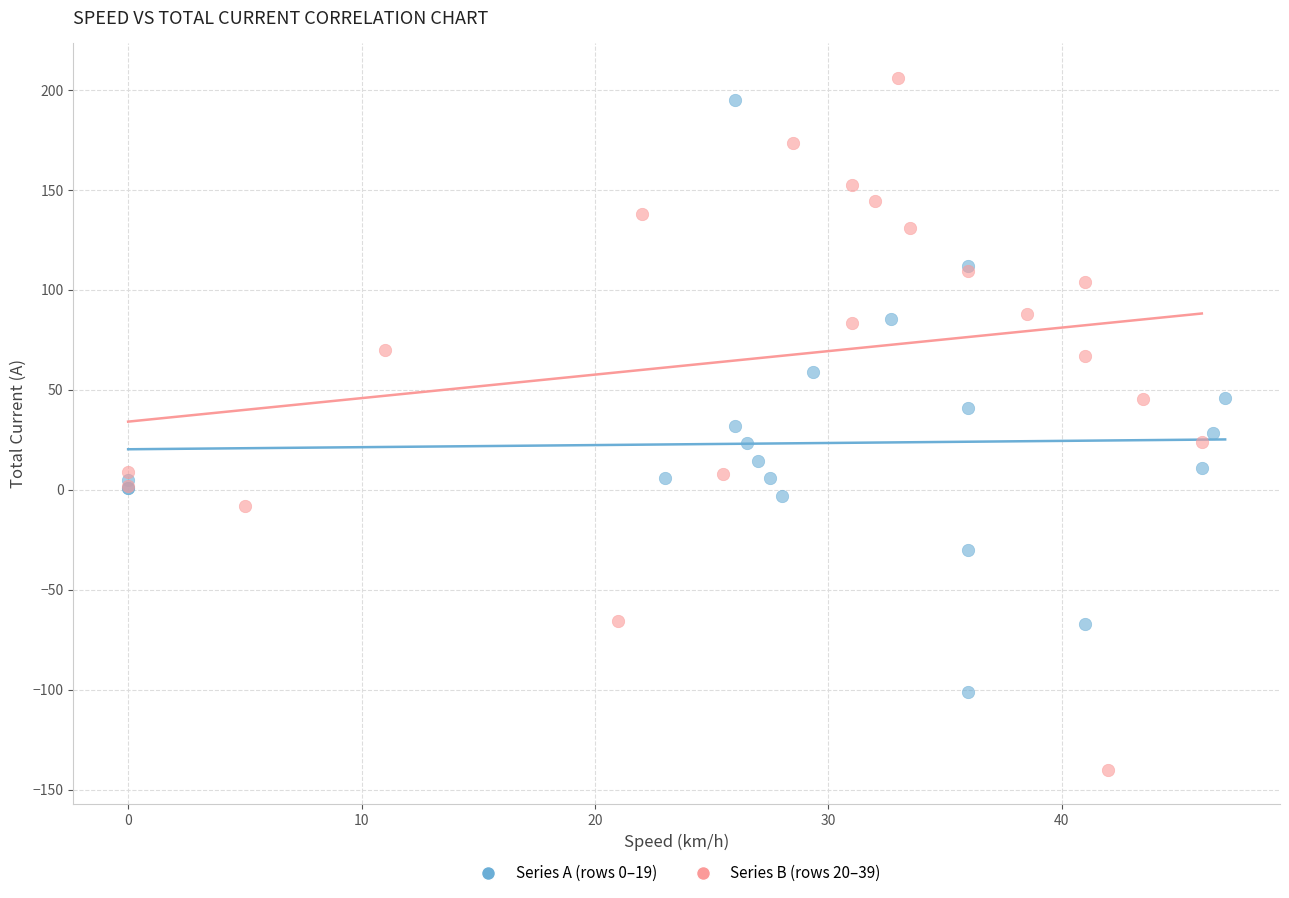

Which series has the largest Y range (max minus min)?

Series B (rows 20–39)